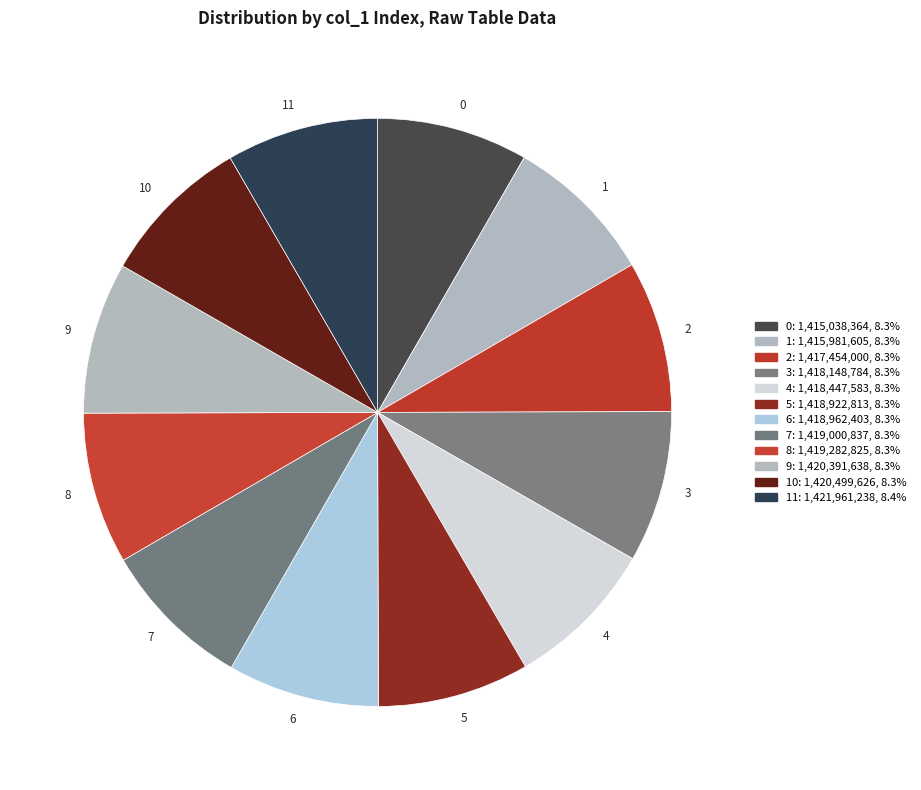

Is the sum of 2 and 7 greater than half?

No